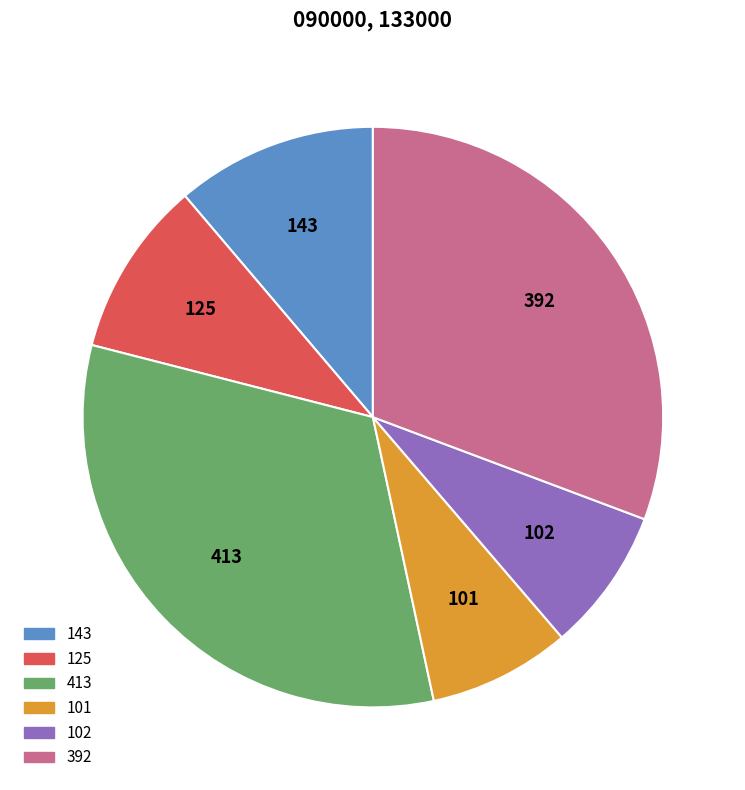

Approximately how many times larger is the value at 125 compared to 102?

1.2